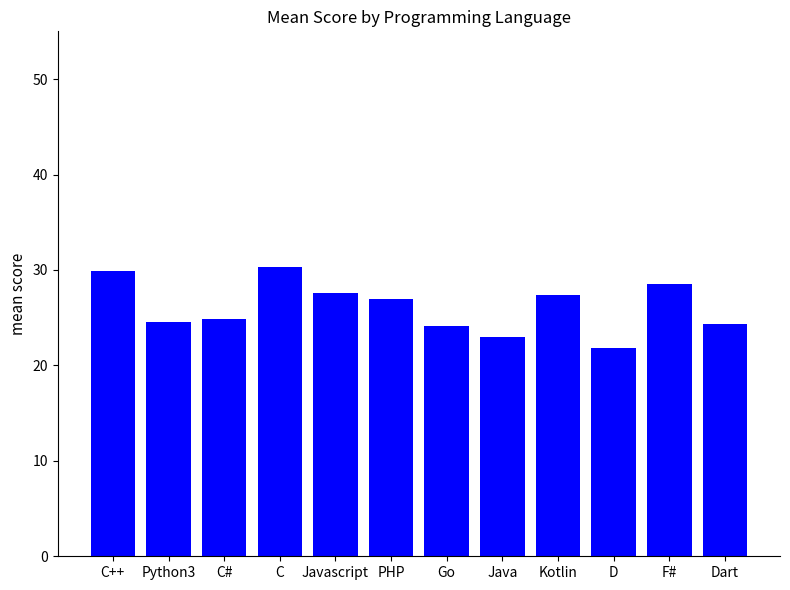

True or false: the data shows 29.9 at C++.

True